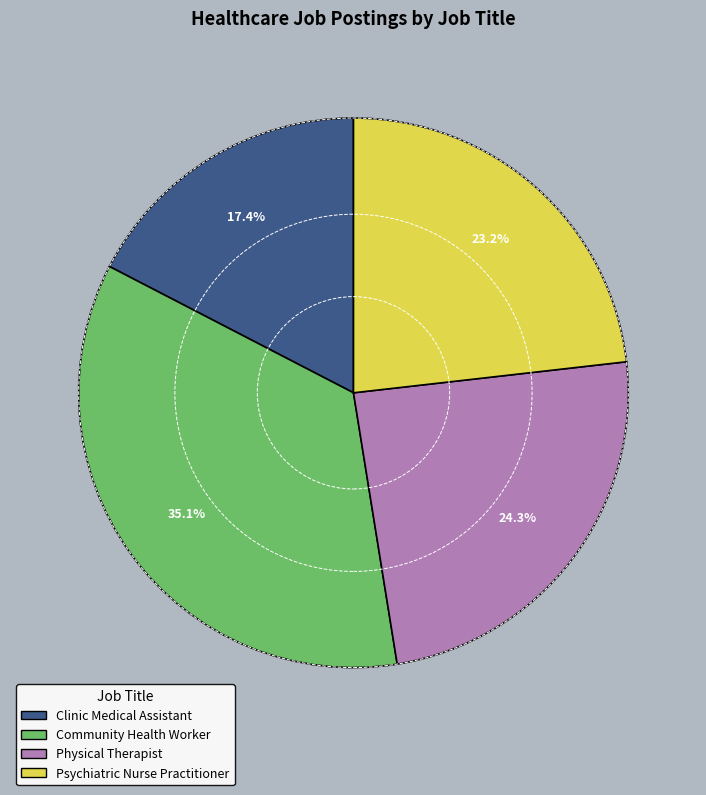

Approximately how many times larger is the value at Psychiatric Nurse Practitioner compared to Clinic Medical Assistant?

1.3